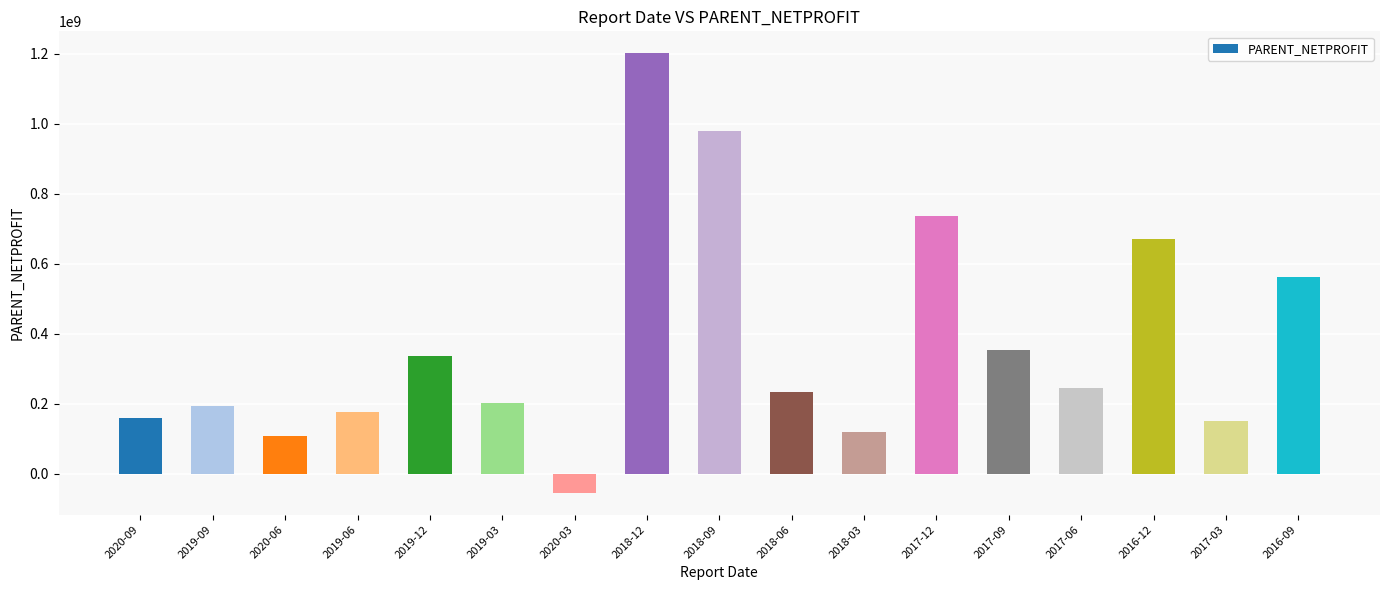

What is the difference between the values at 2017-12 and 2017-03?

585516080.2